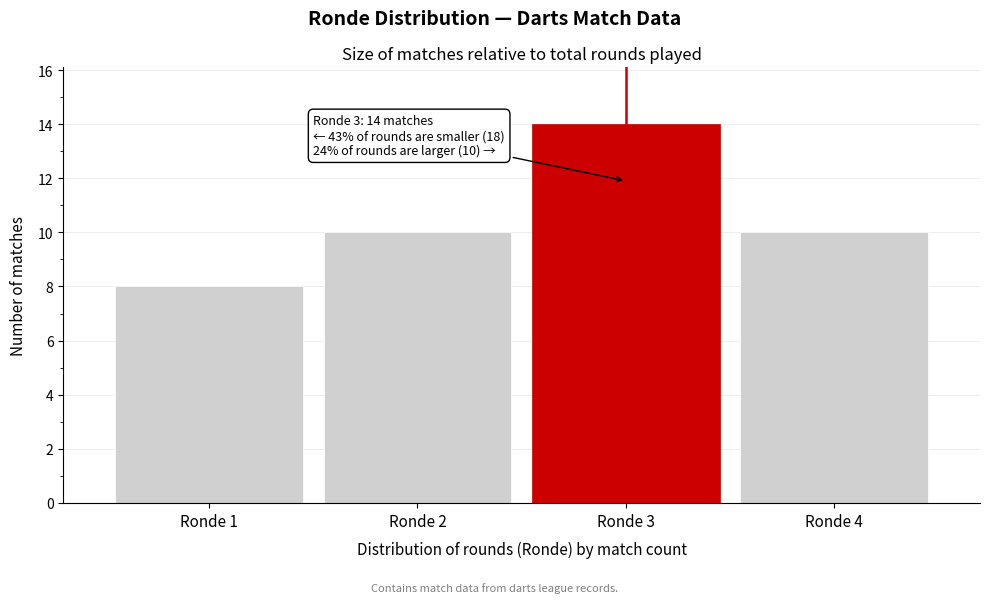

Reading left to right, what are all the values shown in this chart?

Ronde 1=8	Ronde 2=10	Ronde 3=14	Ronde 4=10